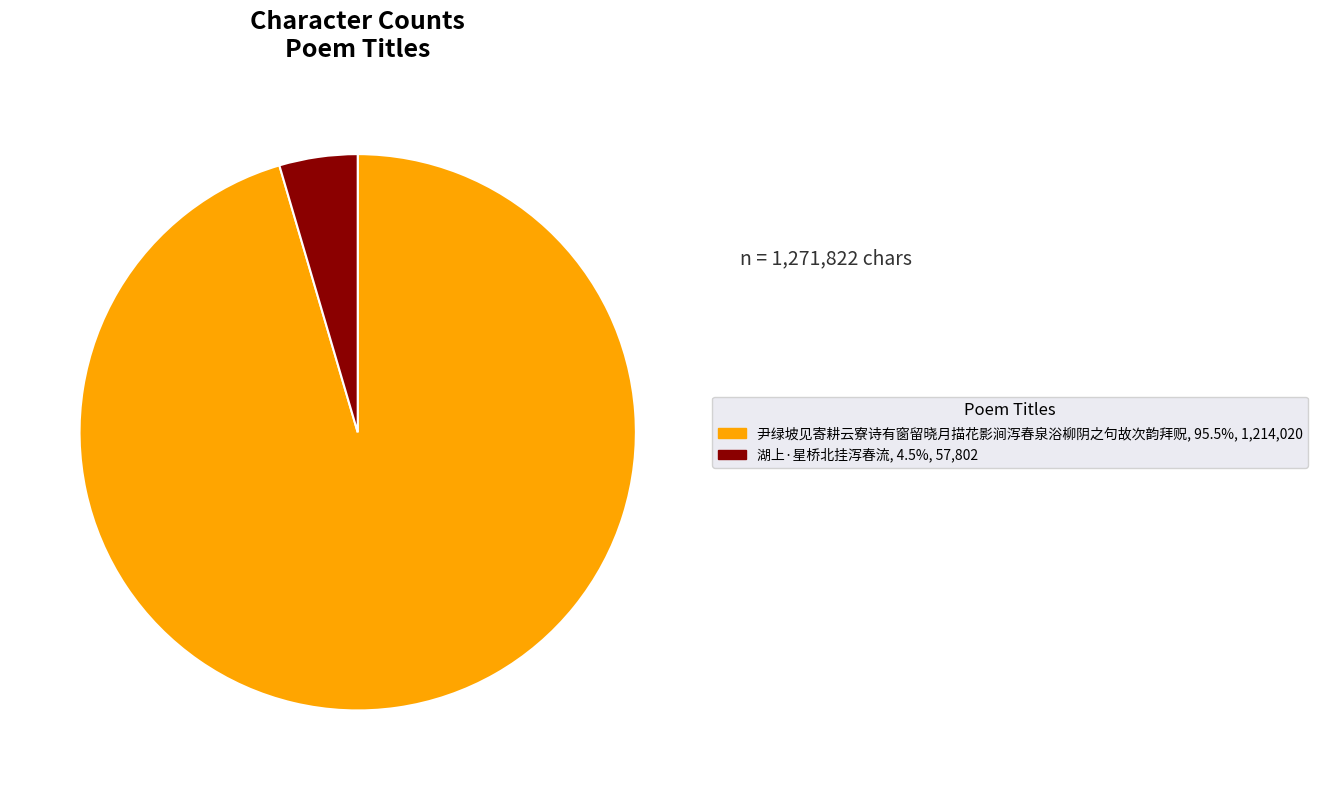

Do 尹绿坡见寄耕云寮诗有窗留晓月描花影涧泻春泉浴柳阴之句故次韵拜贶 and 湖上·星桥北挂泻春流 together represent more than half of the pie?

Yes